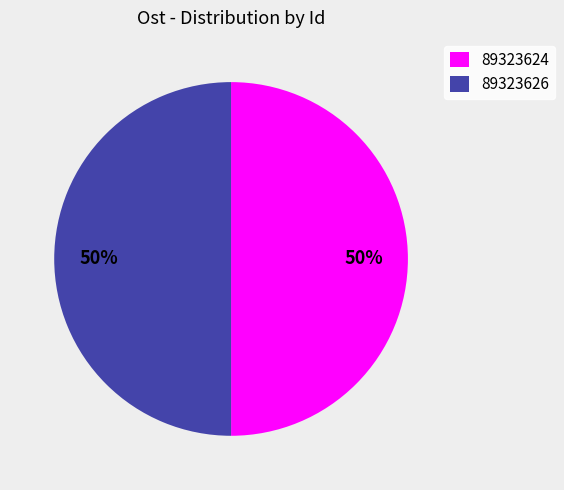

To the nearest percent, what portion does 89323626 represent?

50%